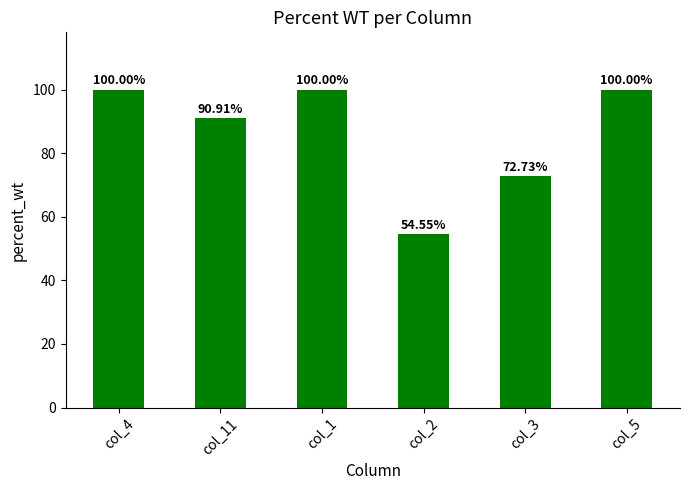

How many bars are there in total?

6